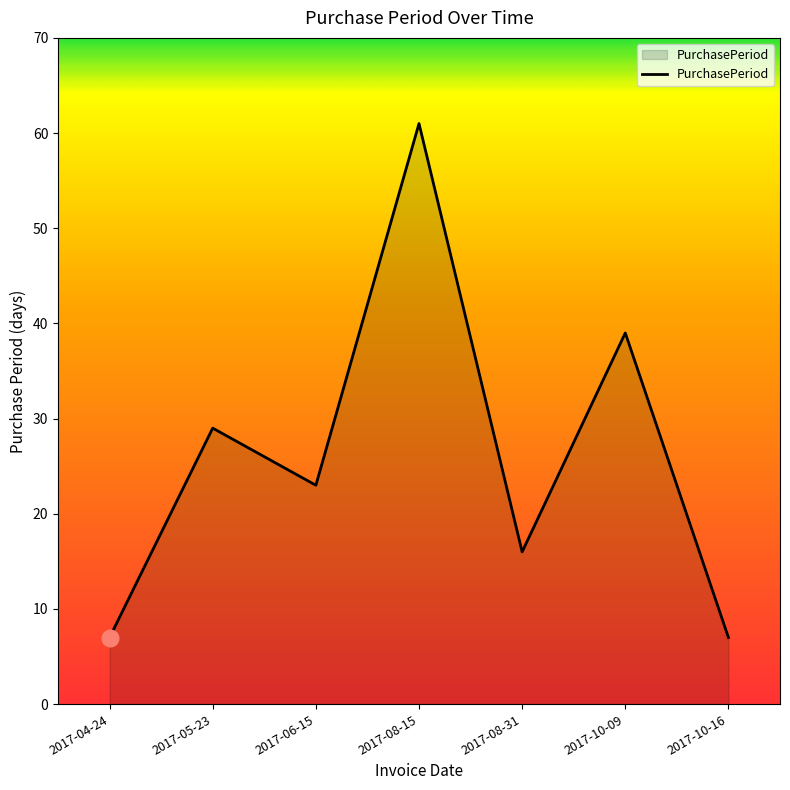

What position from the right is 2017-08-31?

3